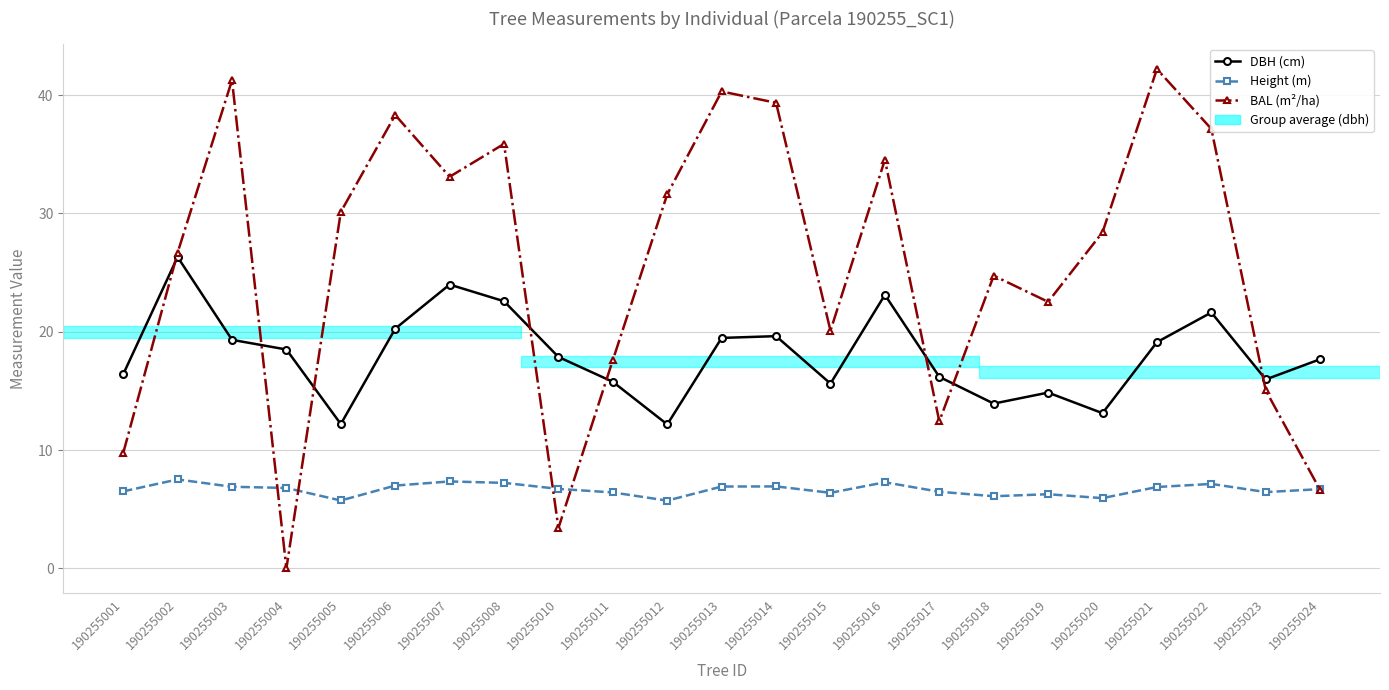

At which label does DBH (cm) first exceed 17?

190255002